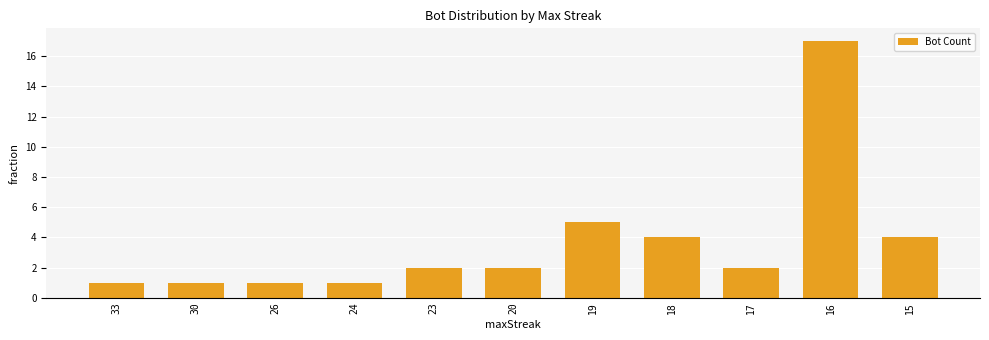

What is the greatest value displayed?

17